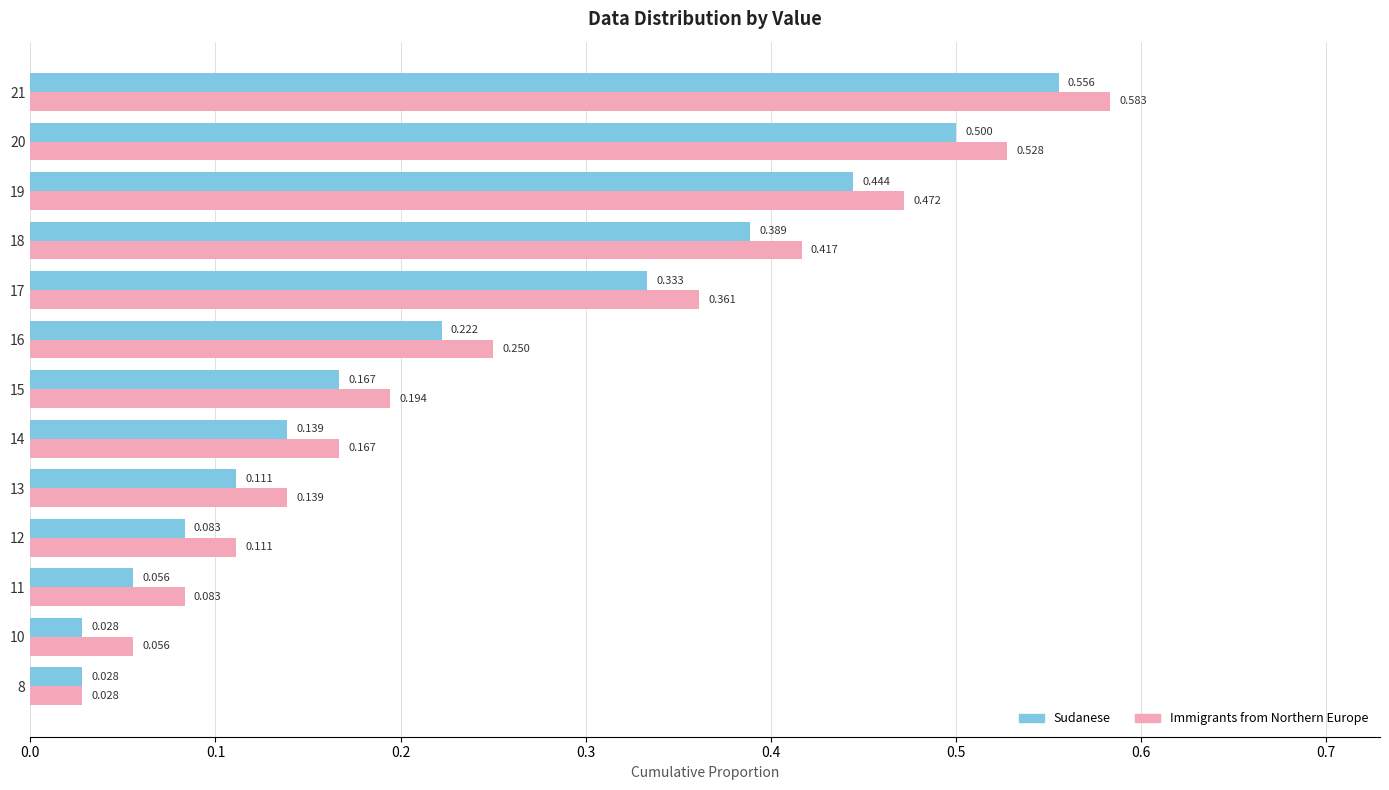

Which series has the largest range (max minus min)?

Immigrants from Northern Europe